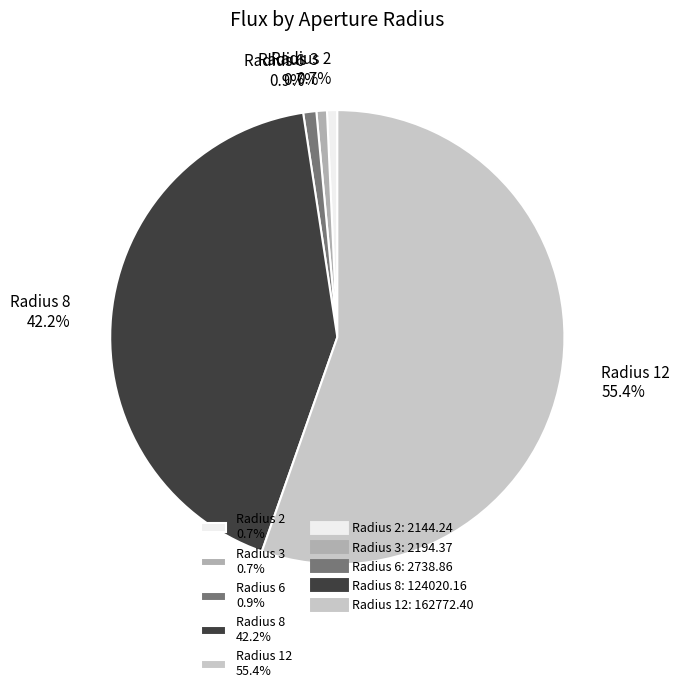

Is there a majority slice in this chart?

Yes